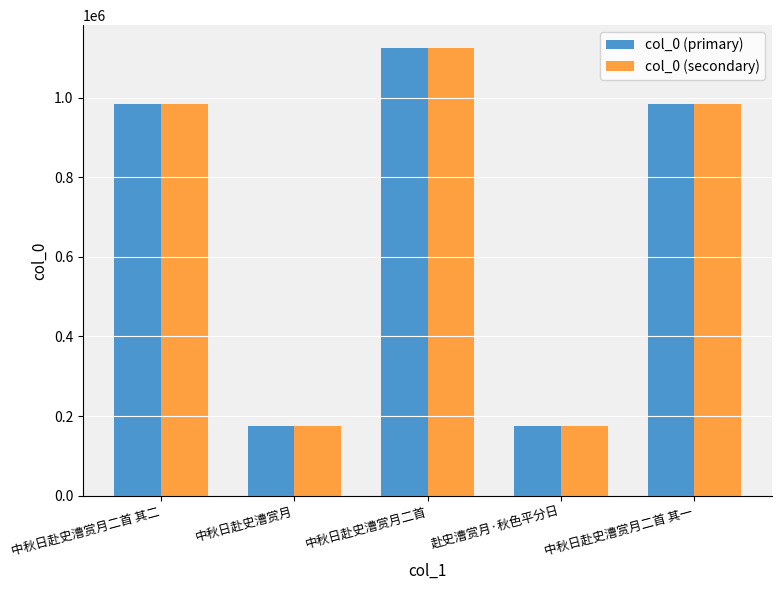

At which label is col_0 (secondary) closest to 650017?

中秋日赴史漕赏月二首 其二